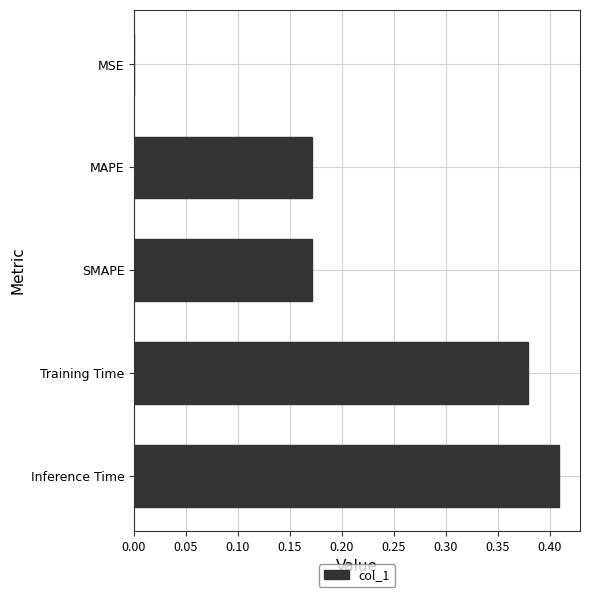

What is the sum of all values?

1.1